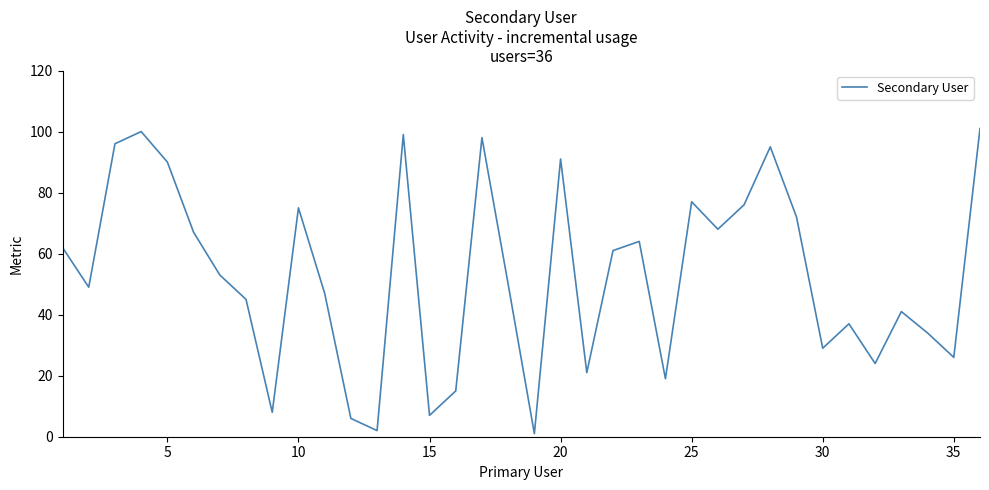

Count the number of data series in this chart.

1